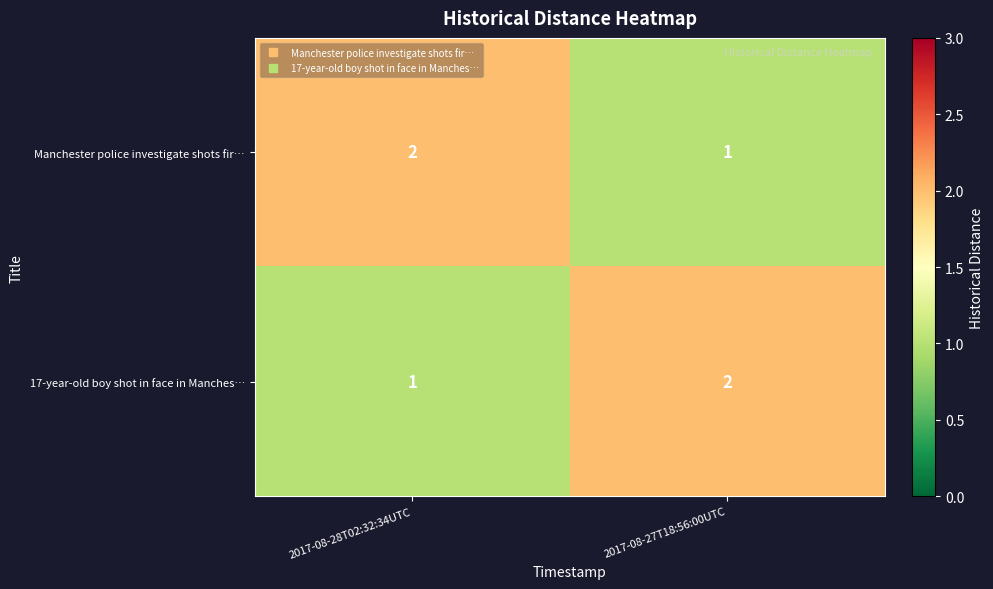

What is the difference between the highest and lowest values at 2017-08-27T18:56:00UTC?

1